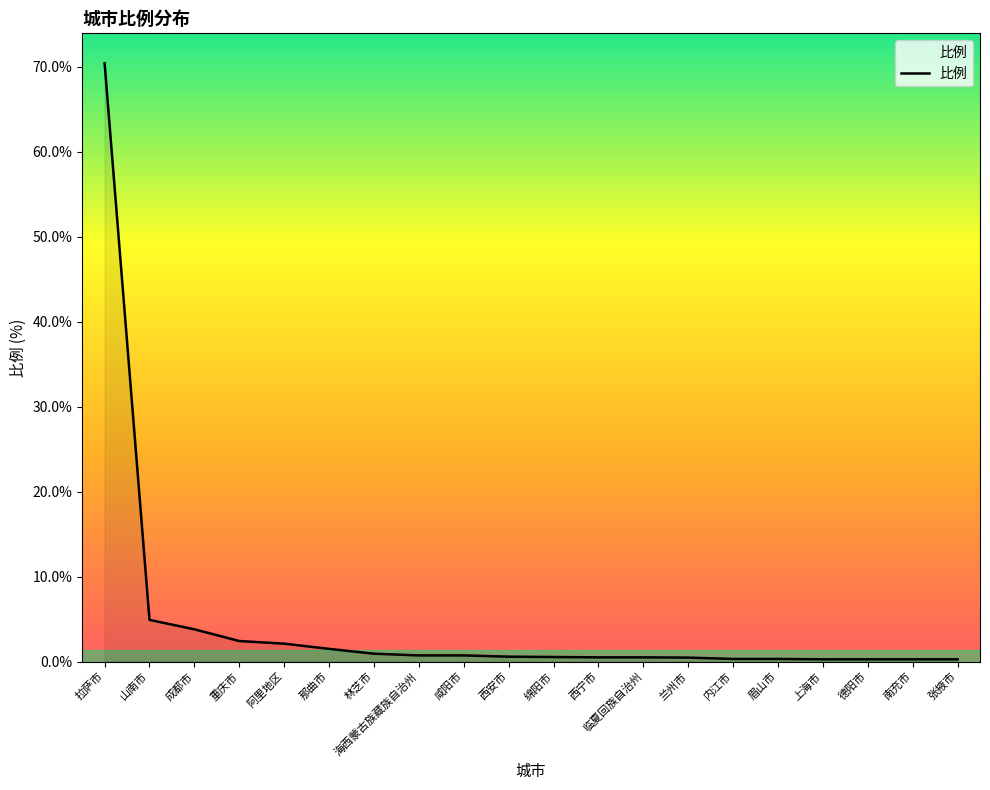

Between 阿里地区 and 山南市, which is larger?

山南市